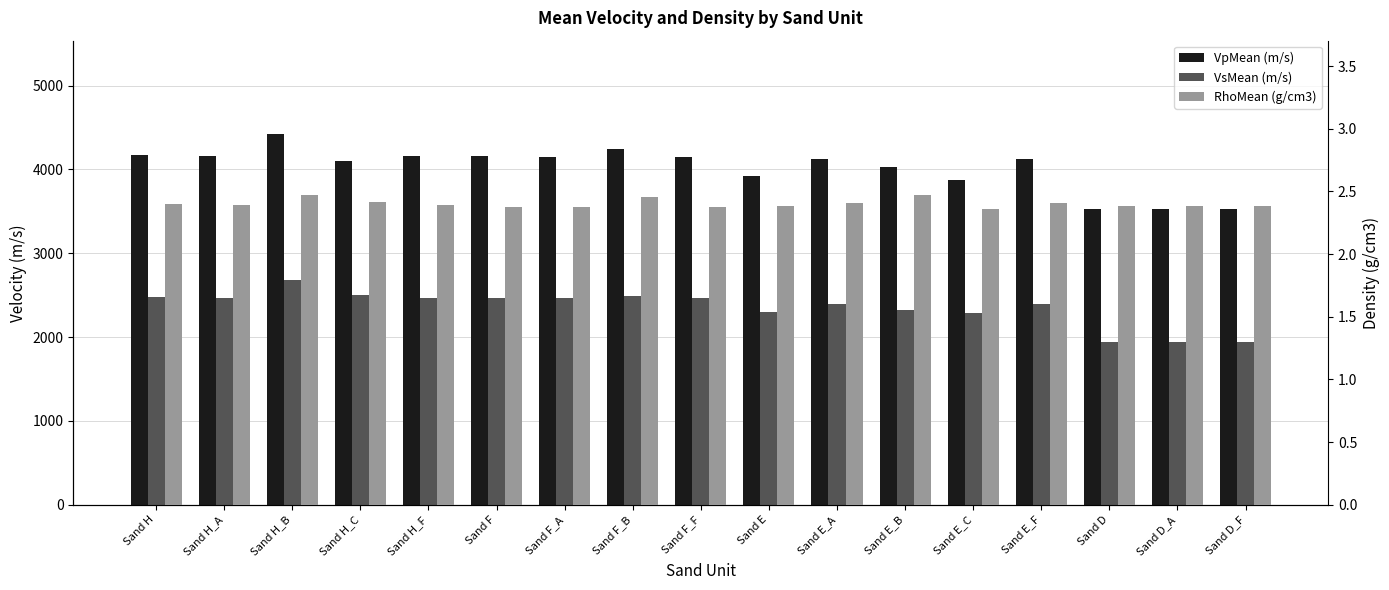

At which label does VpMean first exceed 4122?

Sand H